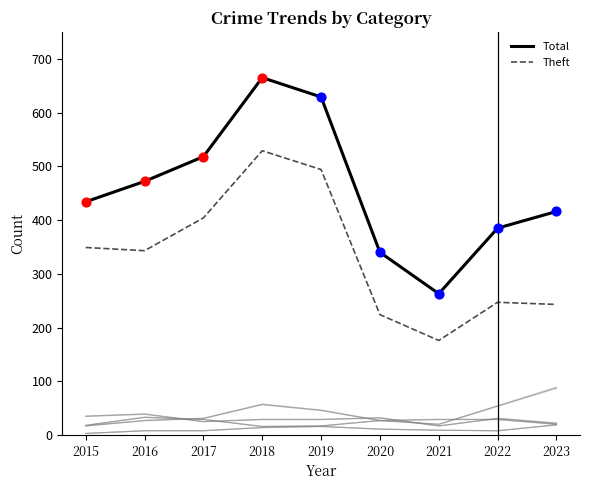

Which series has the largest total across all categories?

Total